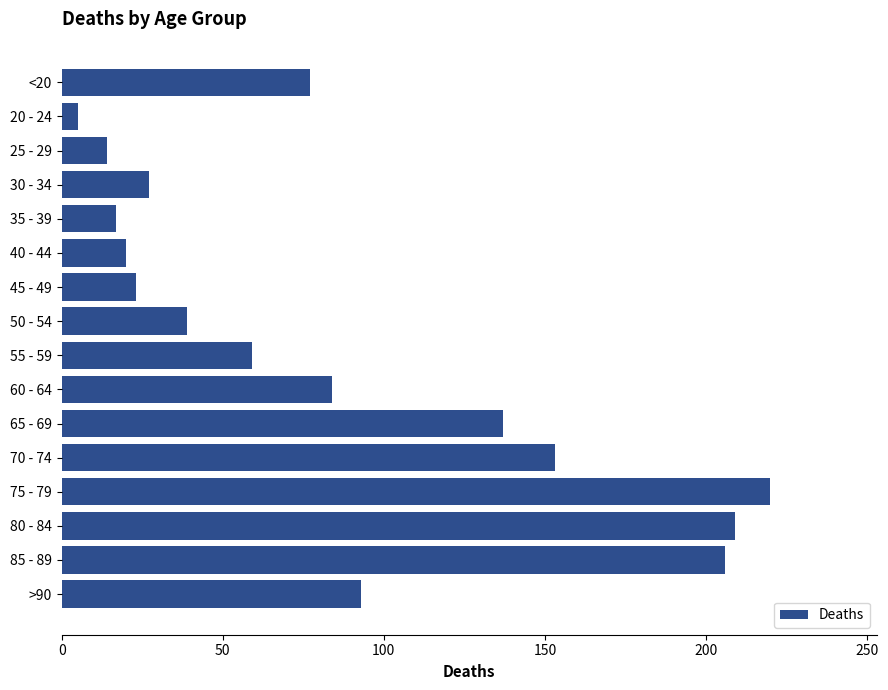

How many series are shown in this chart?

1